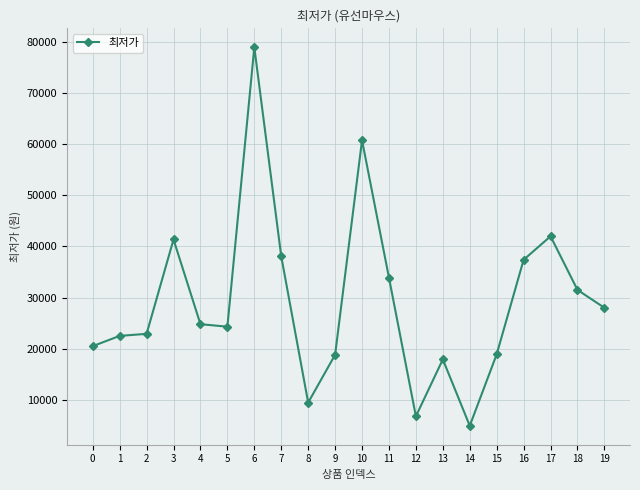

How many lines are shown in the chart?

1